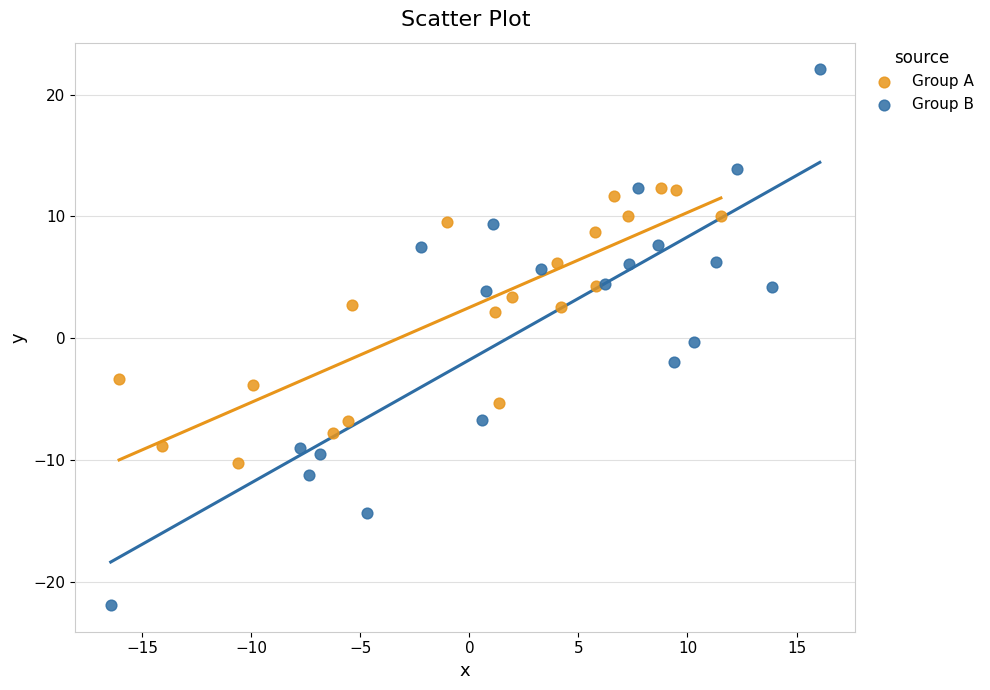

Which series contains the highest Y value?

Group B